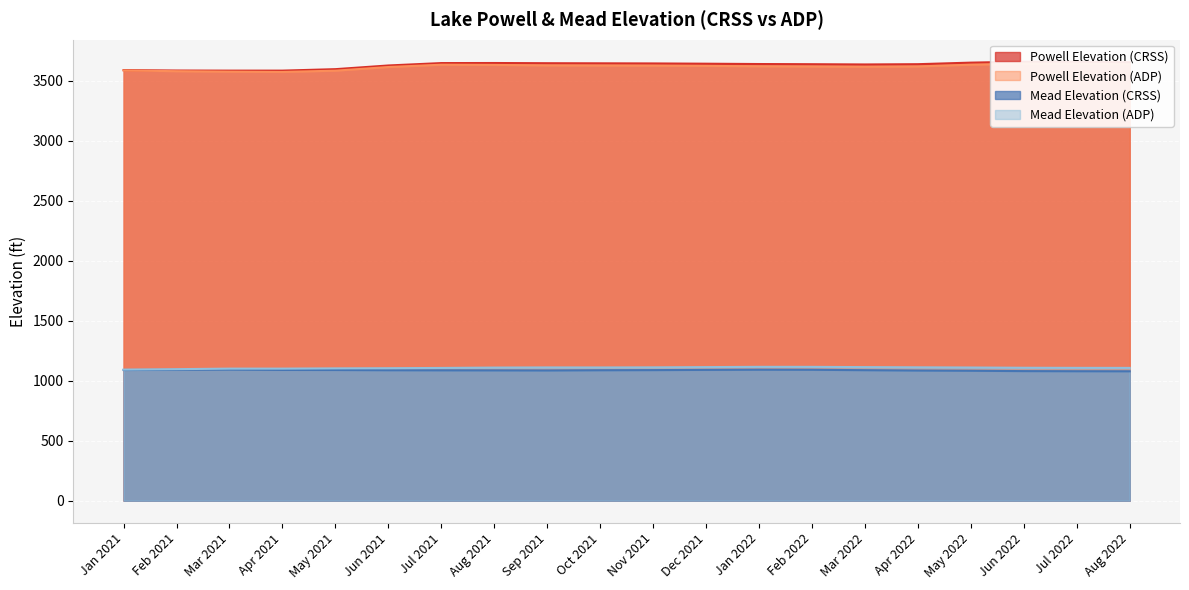

True or false: Mead Elevation (ADP) has a value of 625.3 at Mar 2021.

False